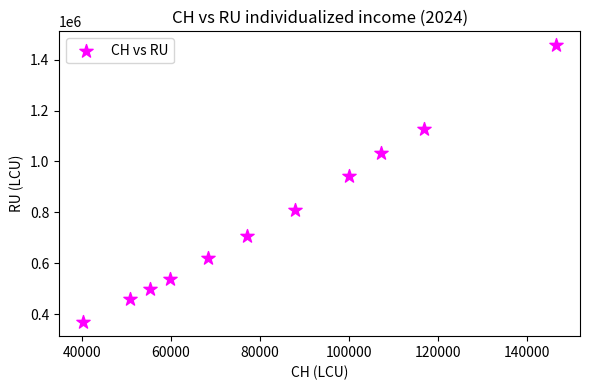

What is the average X value?

82776.5